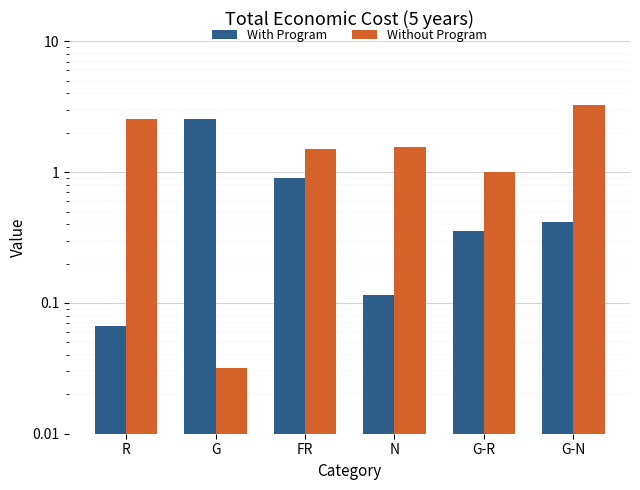

How many groups of bars are there?

6